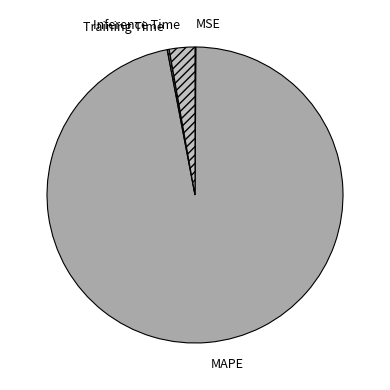

True or false: MAPE accounts for 90% of the total.

False